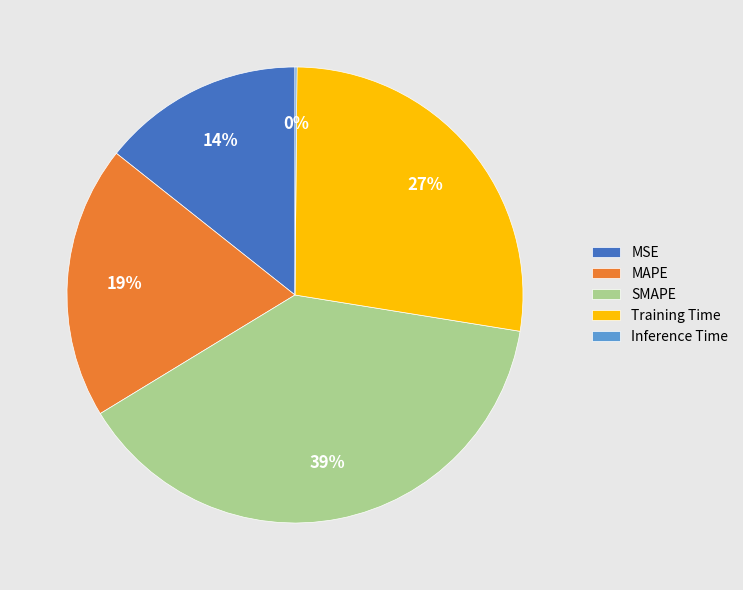

Is the sum of MSE and MAPE greater than half?

No